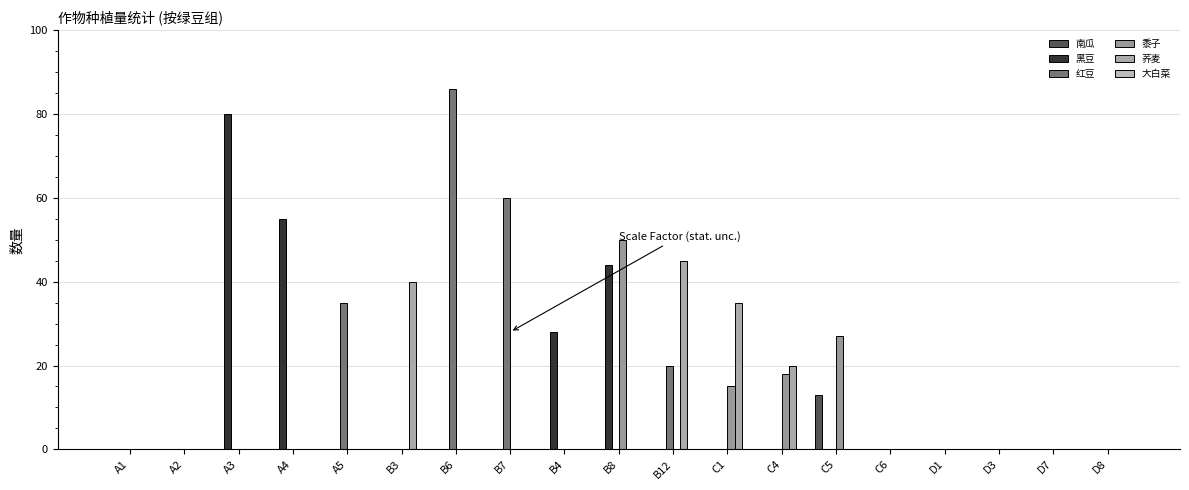

True or false: 红豆 has a value of 0 at D3.

True